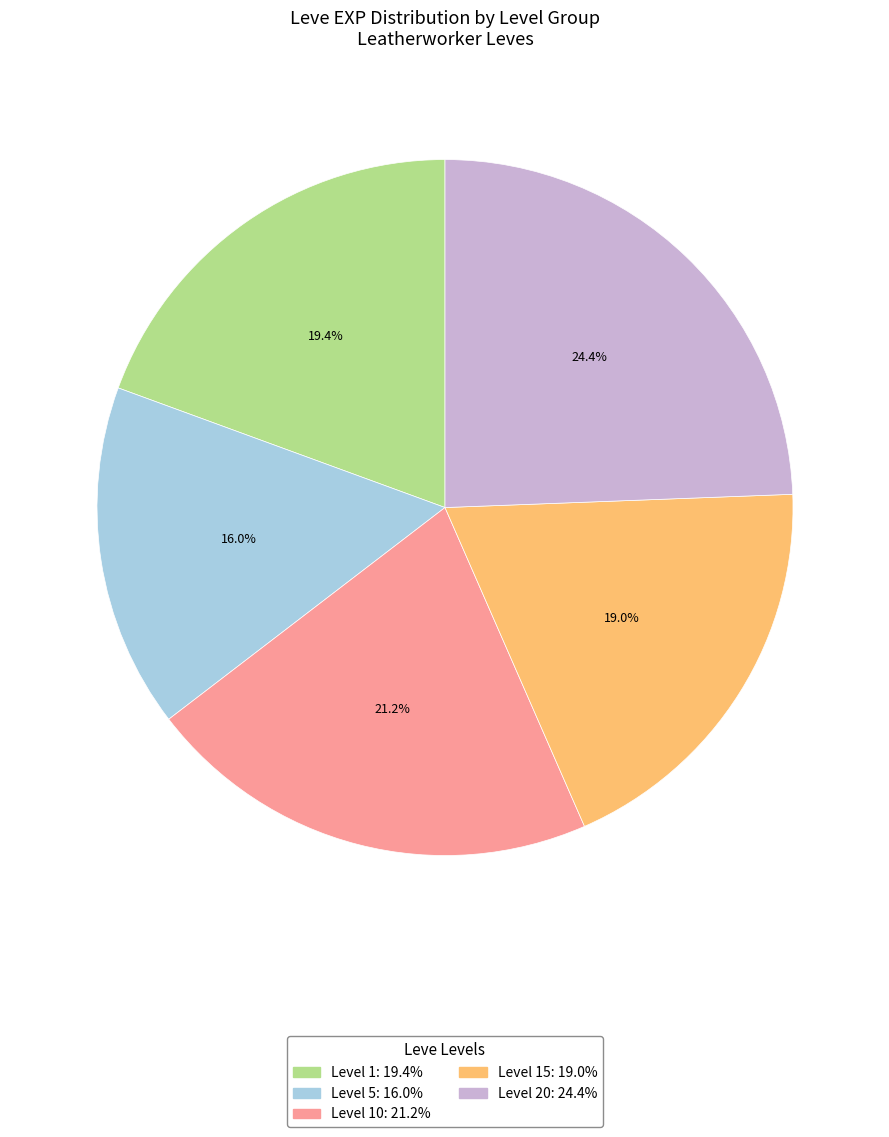

Is there any slice that represents more than half of the pie?

No